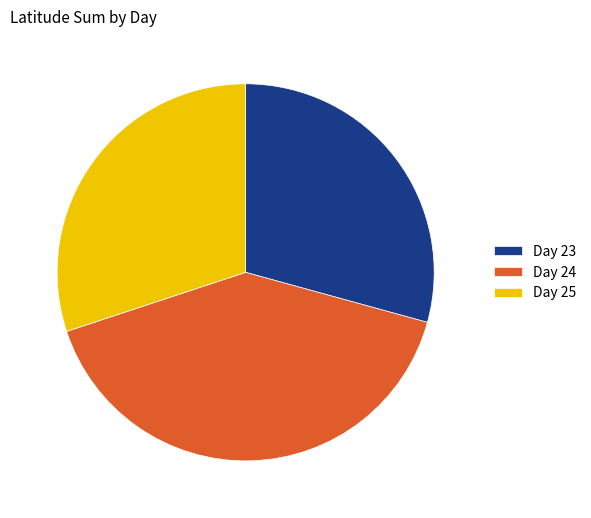

Is it true that Day 23 is 23% of the pie?

False